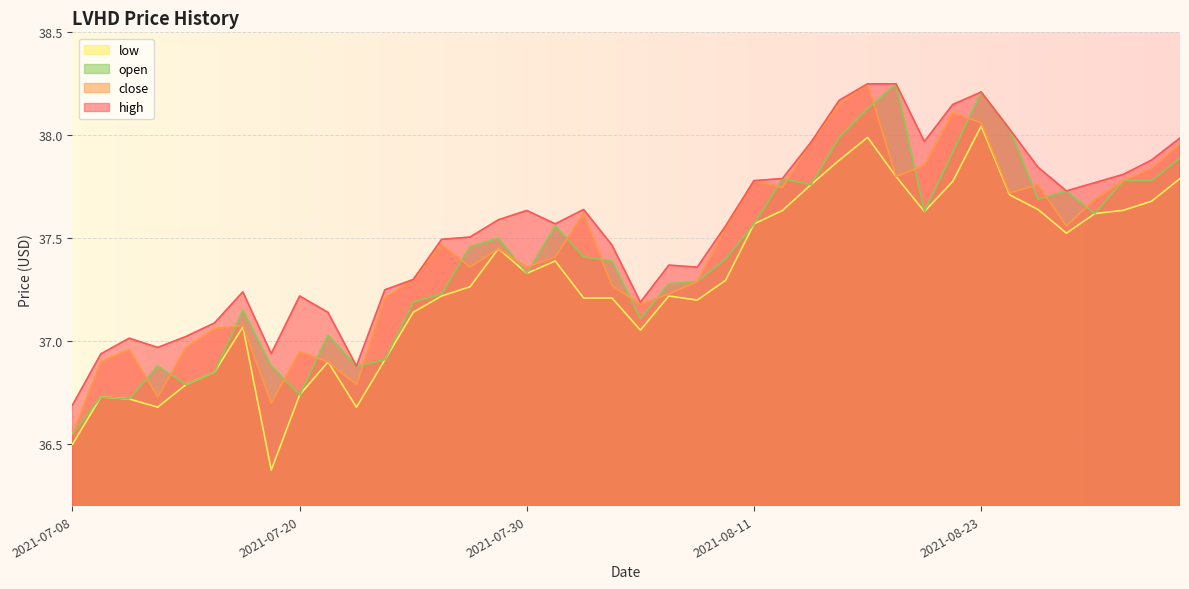

At which category is the sum across all series the highest?

2021-08-17